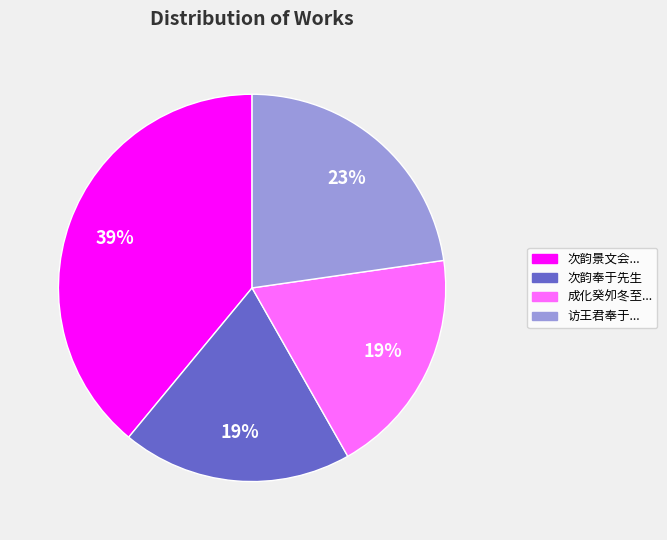

To the nearest percent, what is the average slice percentage?

25%